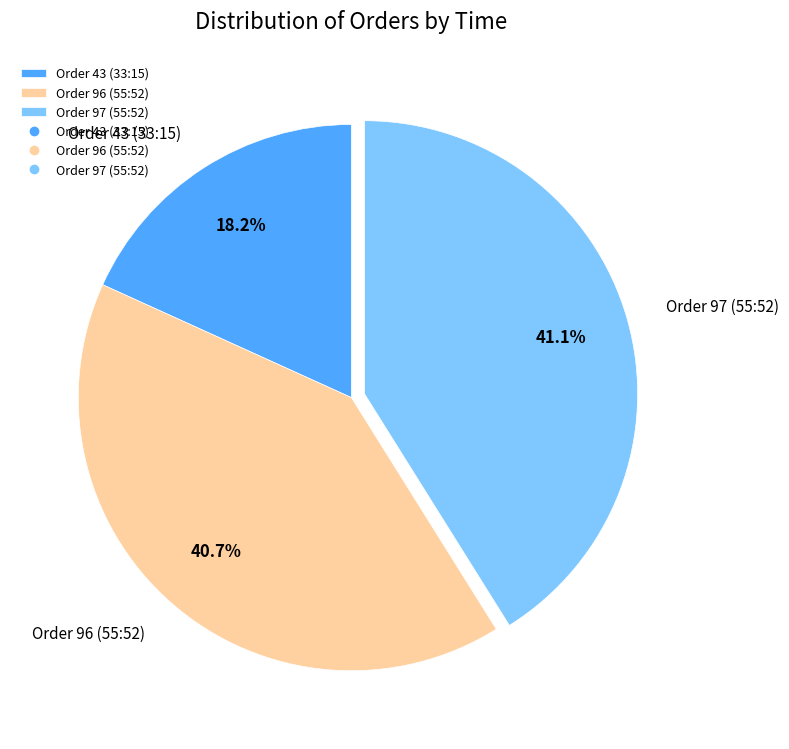

To the nearest percent, what is the difference between the largest and smallest slice percentages?

23%